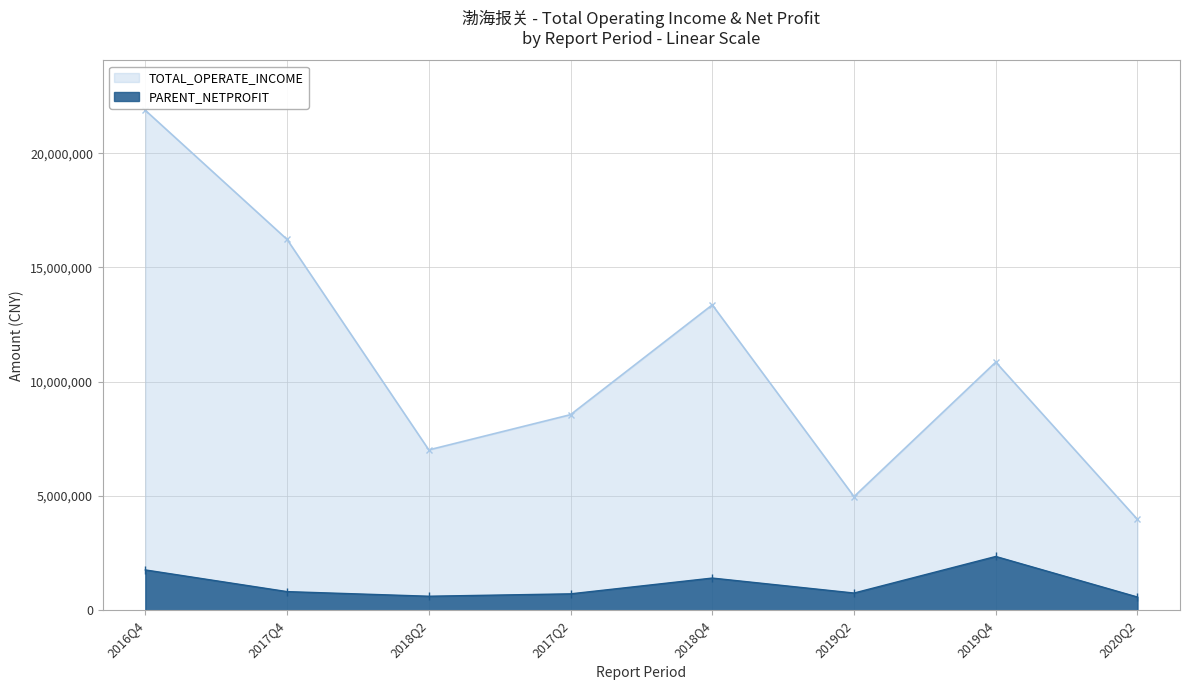

Between 2017Q4 and 2020Q2, which is larger?

2017Q4